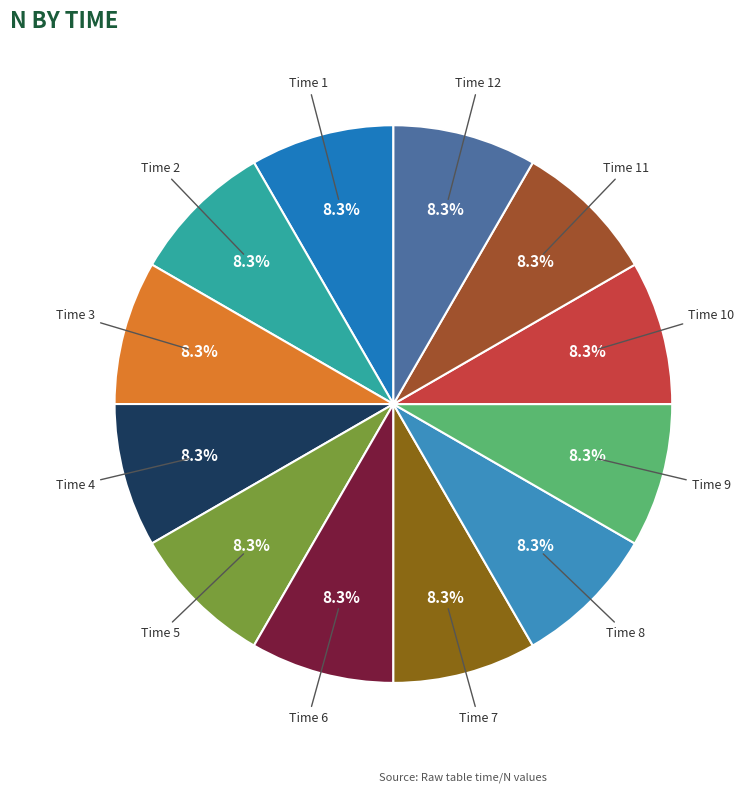

What is the smallest slice in the pie chart?

1